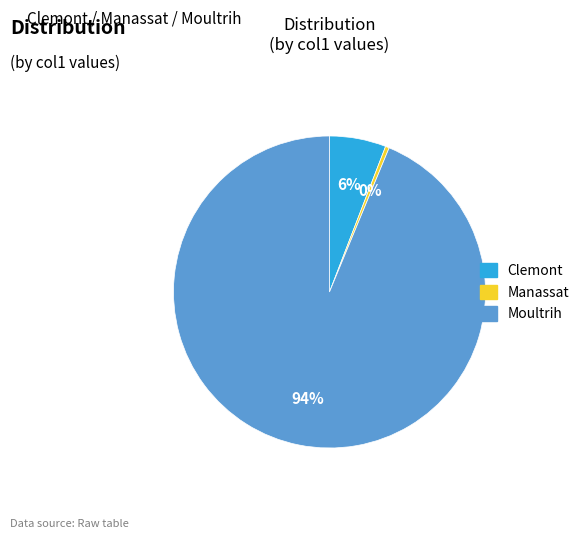

Which category has the smallest portion of the pie?

Manassat